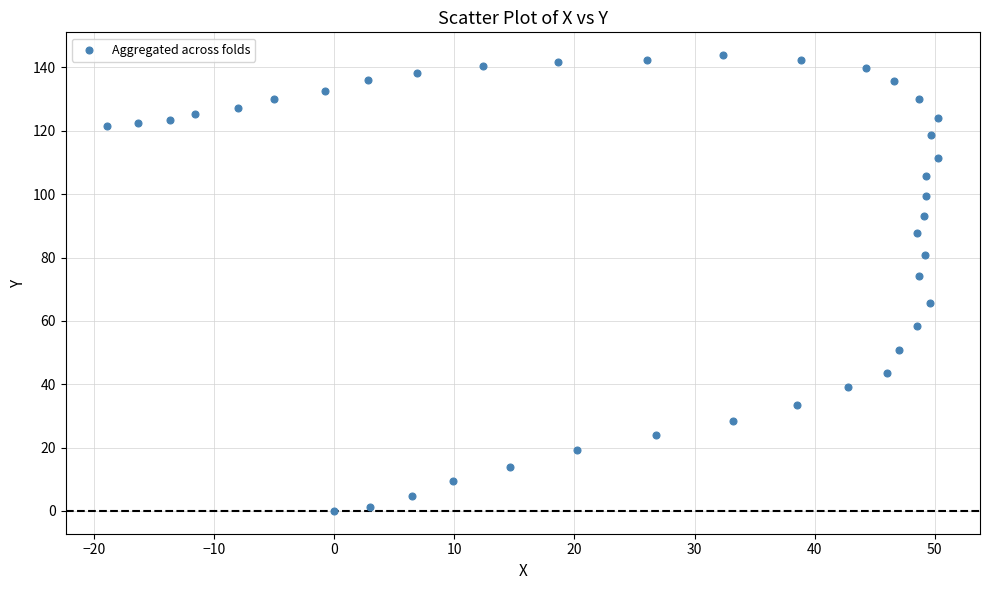

What is the range of X values (max minus min)?

69.2